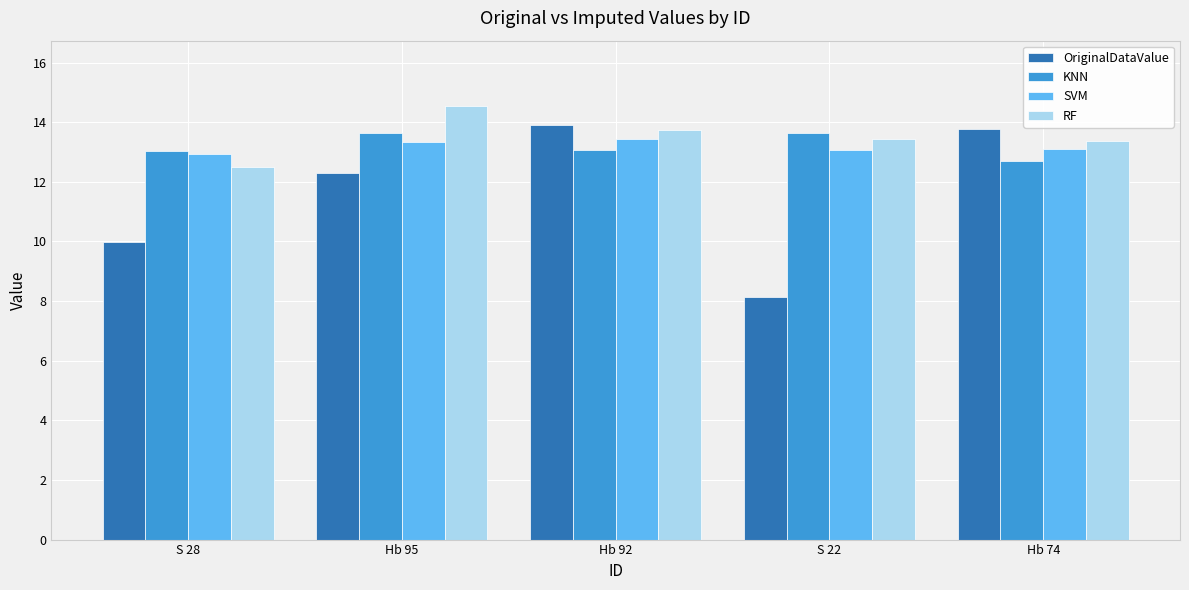

How many distinct data groups are displayed?

4